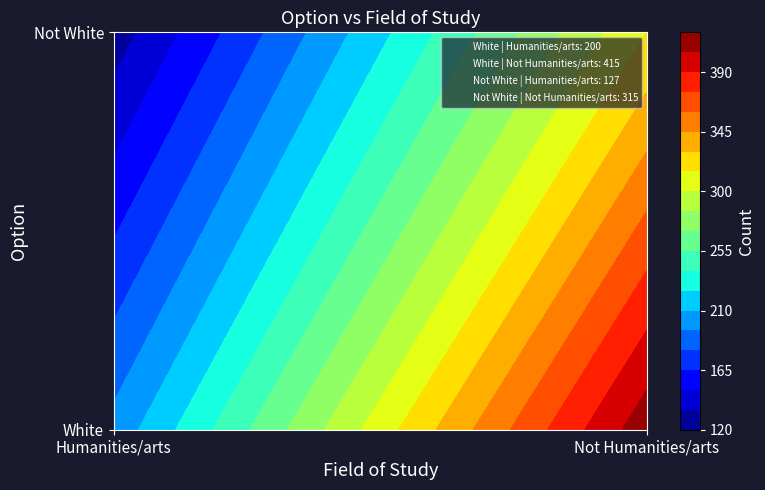

Is the value of White at 0 greater than the value of Not White at 0?

Yes